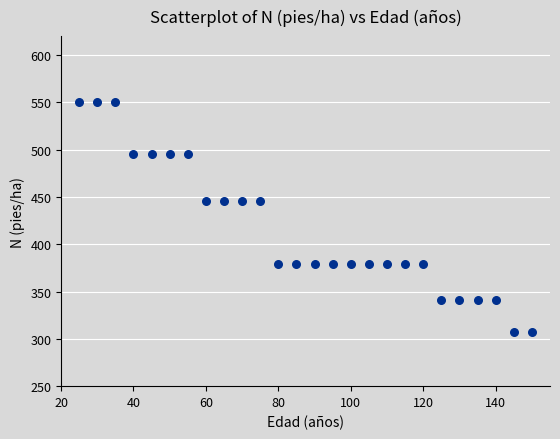

What is the range of Y values (max minus min)?

243.3